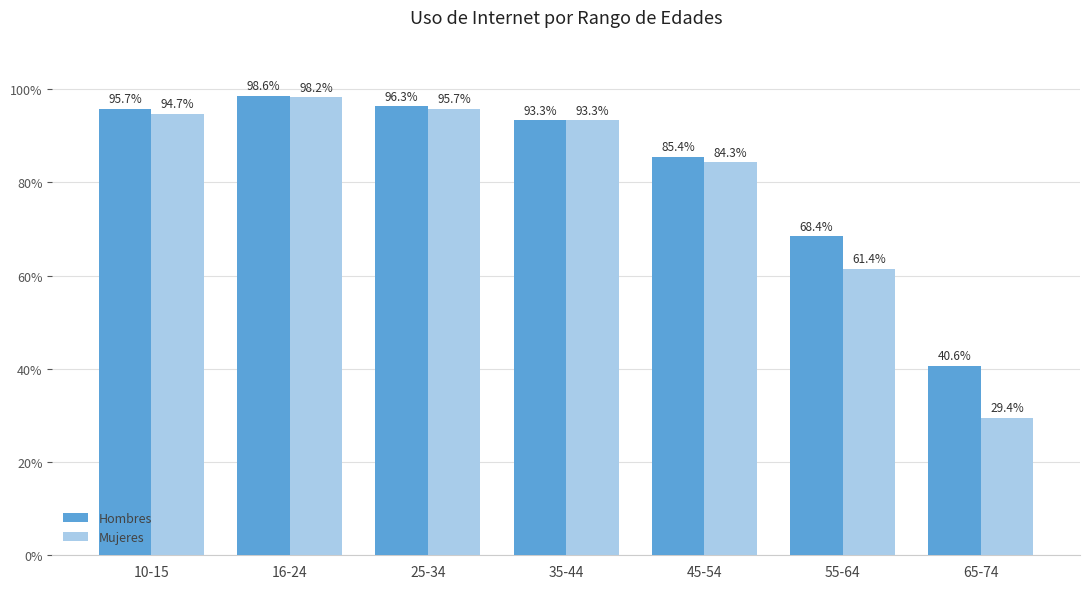

At which label does Hombres first exceed 93?

10-15